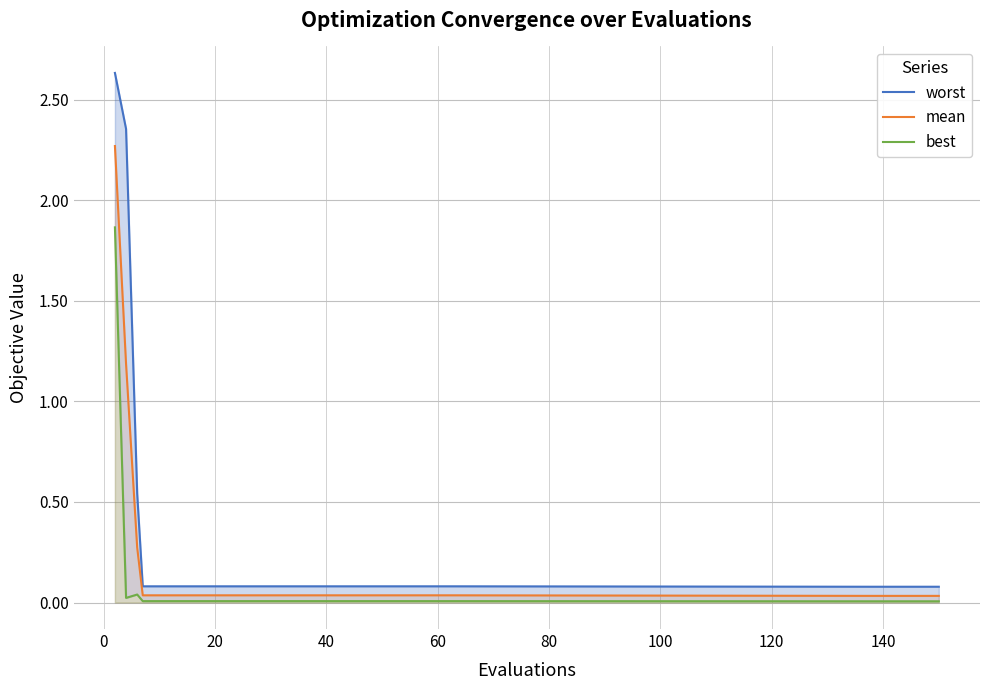

At how many categories does at least one series exceed 0?

20